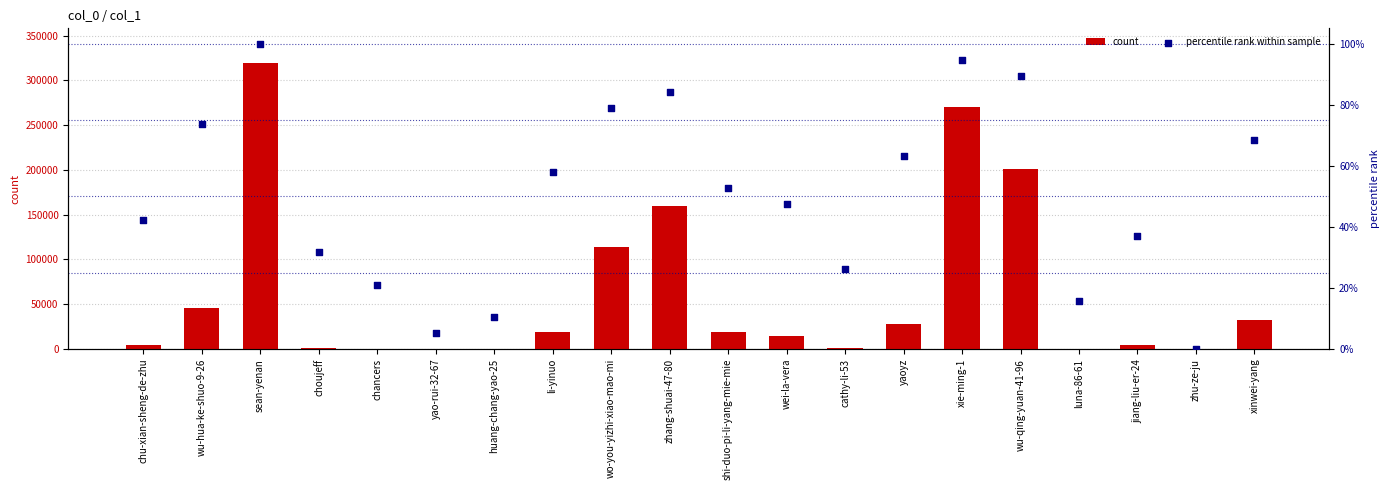

True or false: count has a value of 56934 at xinwei-yang.

False